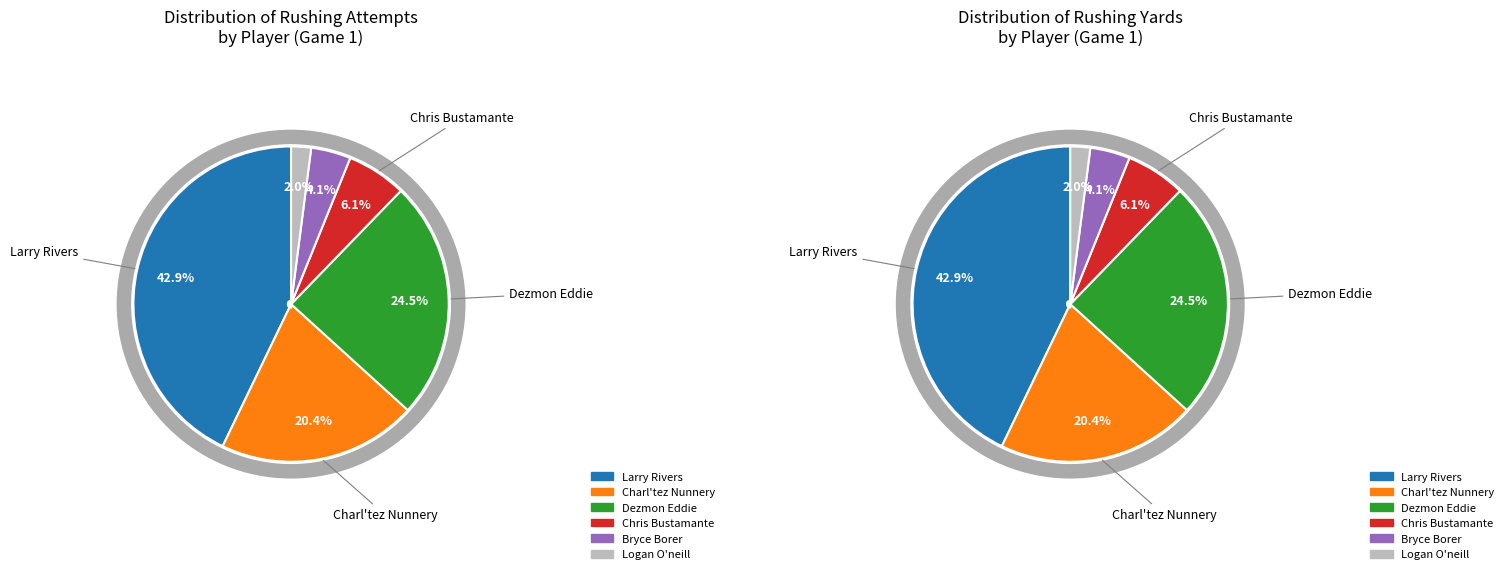

Which slice is the smallest?

Logan O'neill